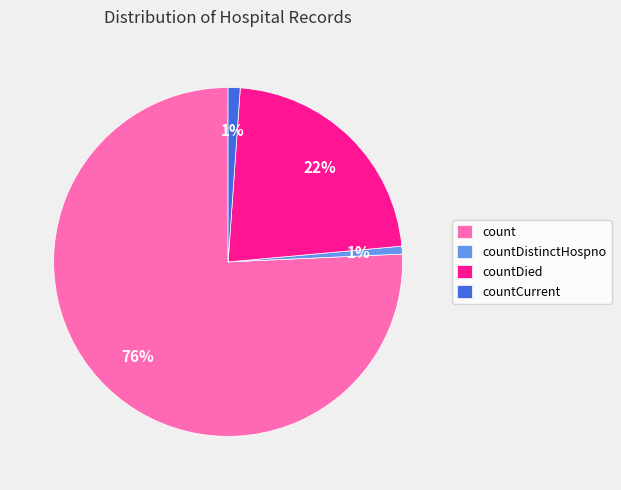

To the nearest percent, what portion does count represent?

76%